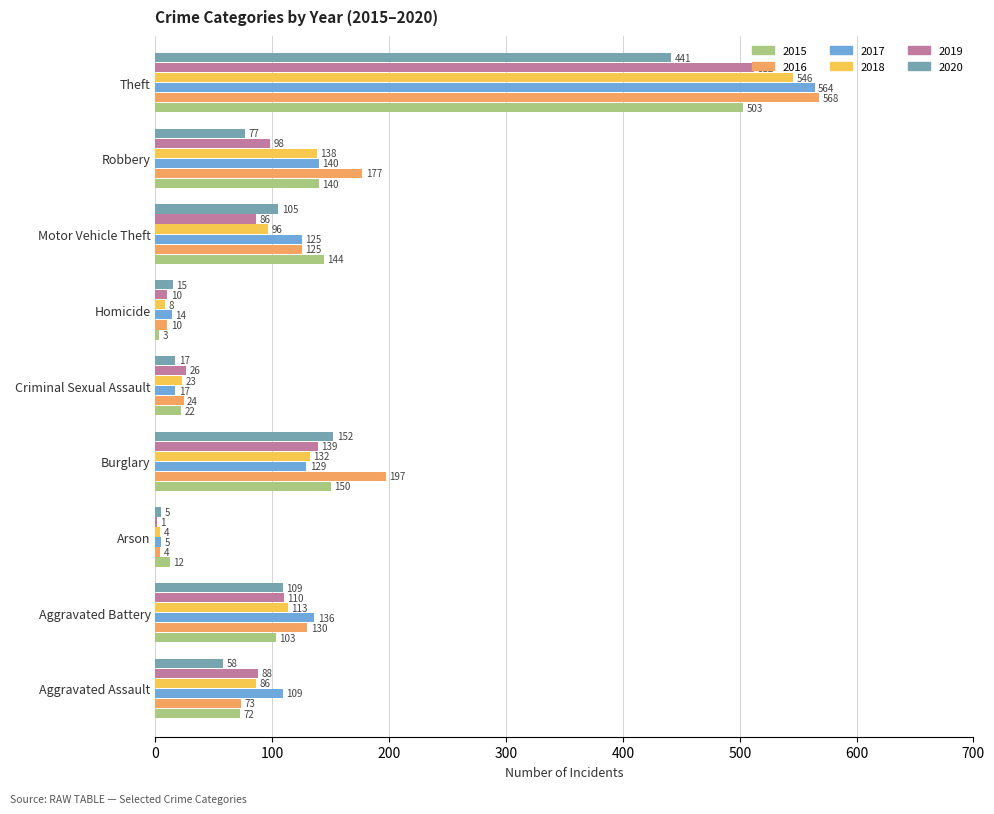

What is the sum of the 2018 values at Motor Vehicle Theft and Aggravated Assault?

182